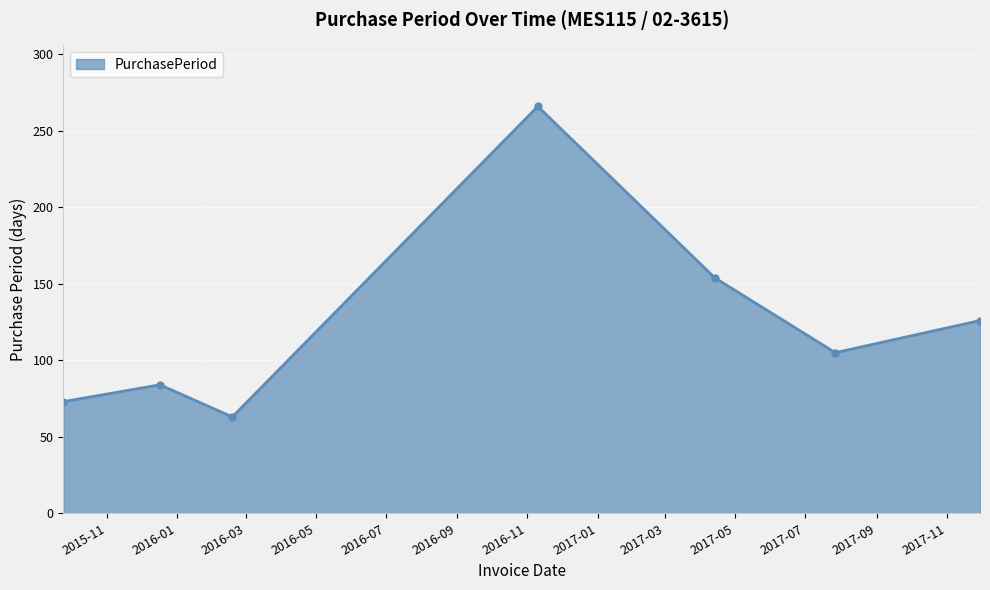

How many interior local peaks (higher than both neighbors) does the data have?

2